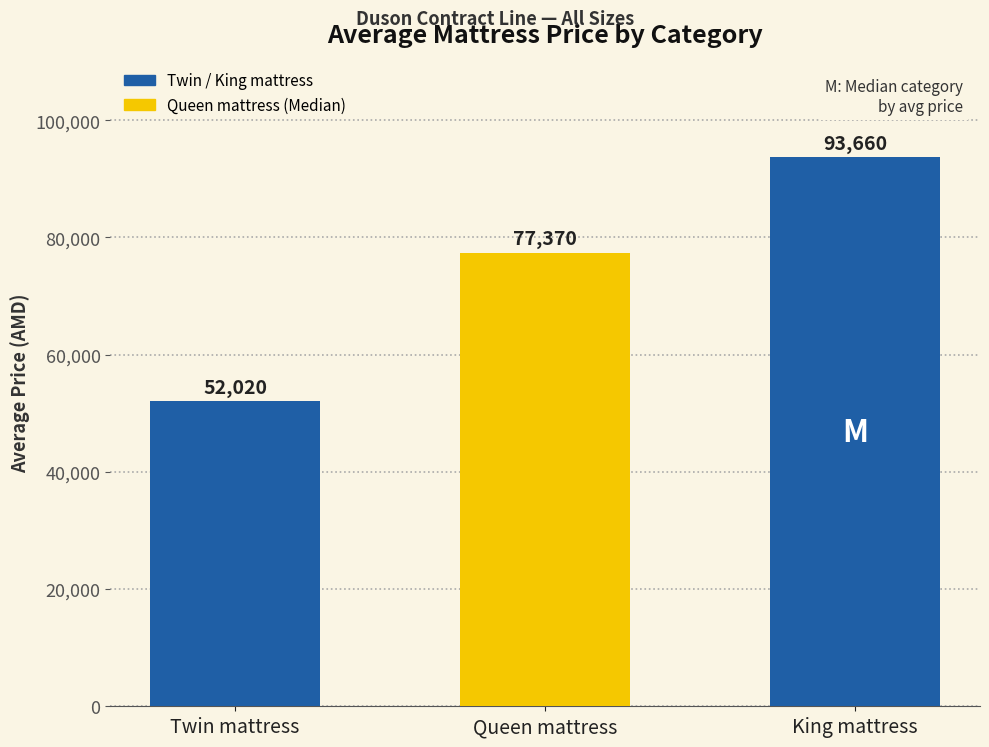

Read the value at Queen mattress.

77370